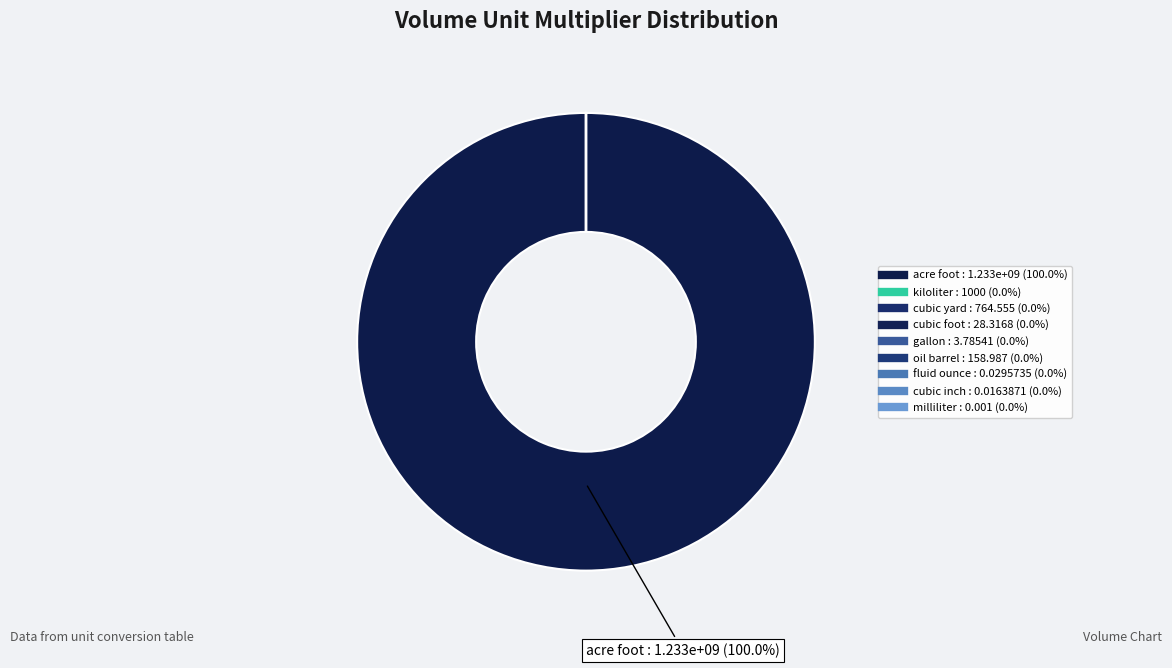

Is there a majority slice in this chart?

Yes